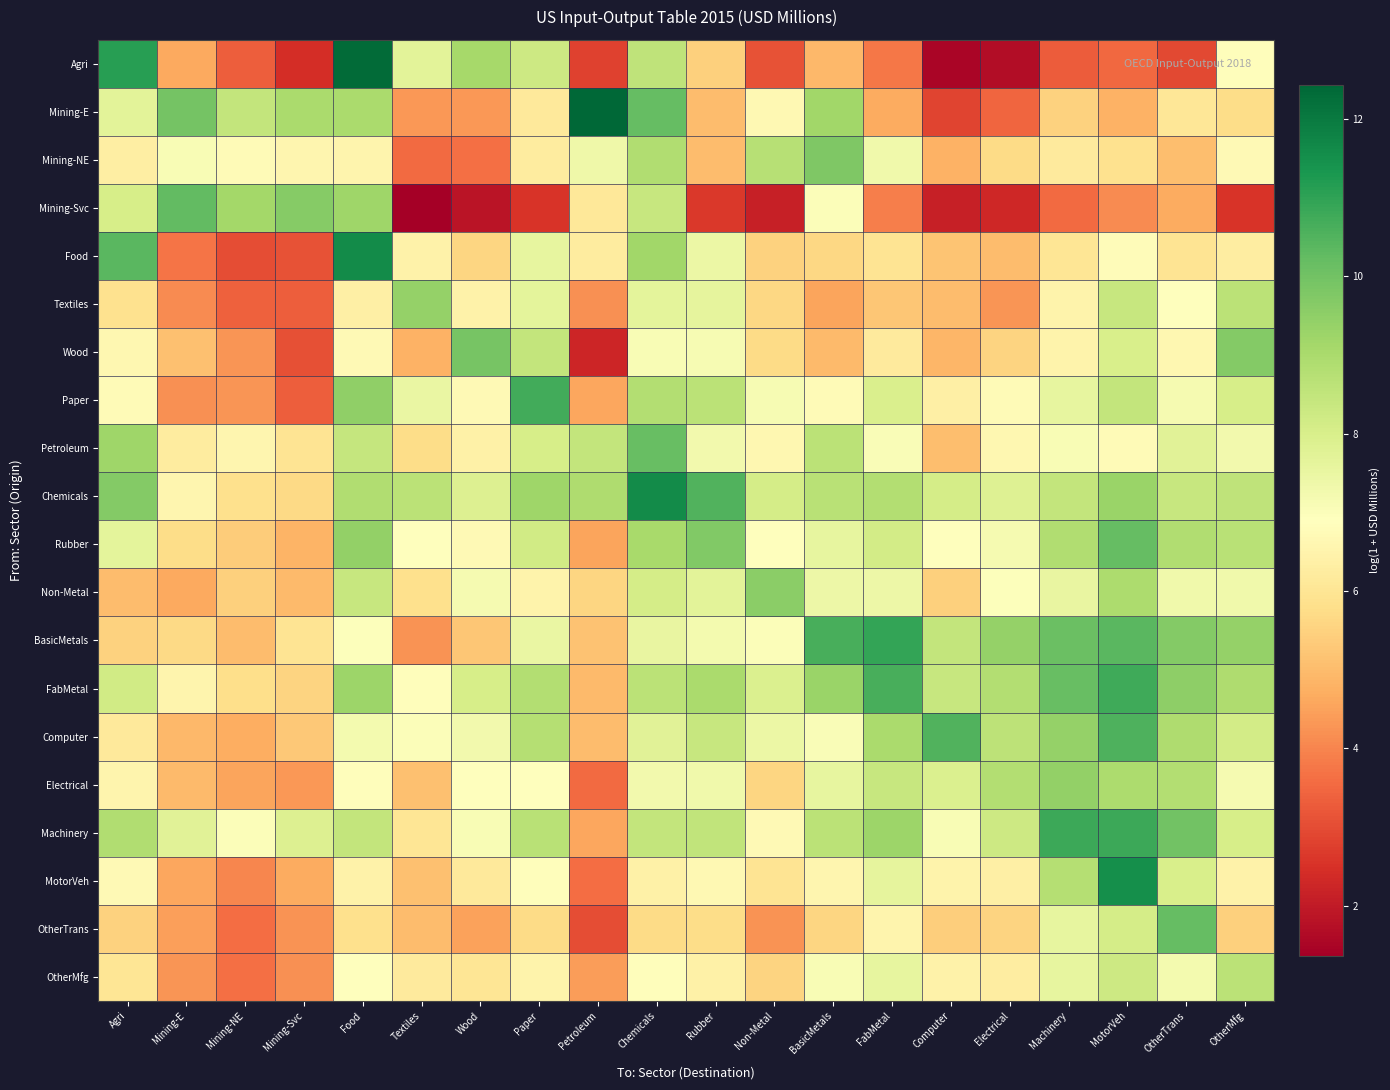

What is the spread (max minus min) of values at Mining-NE?

6.1